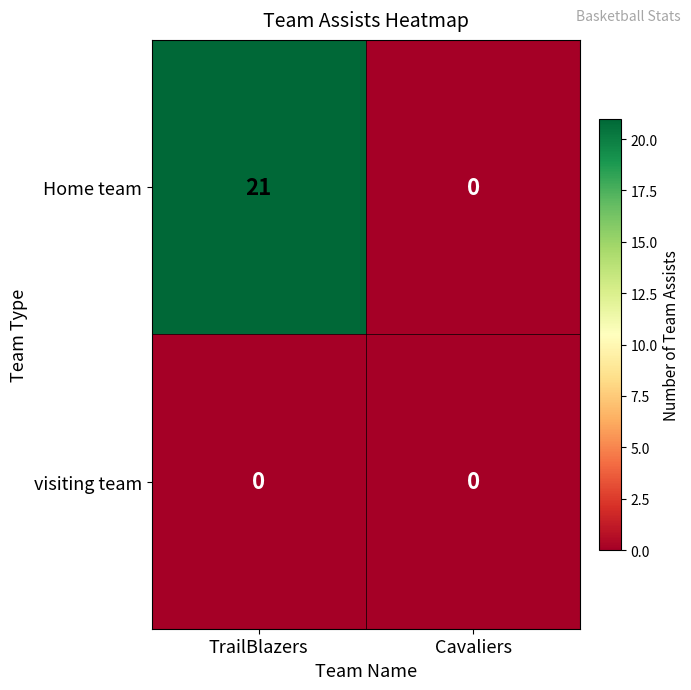

Rank the series by their average value, from lowest to highest.

visiting team, Home team